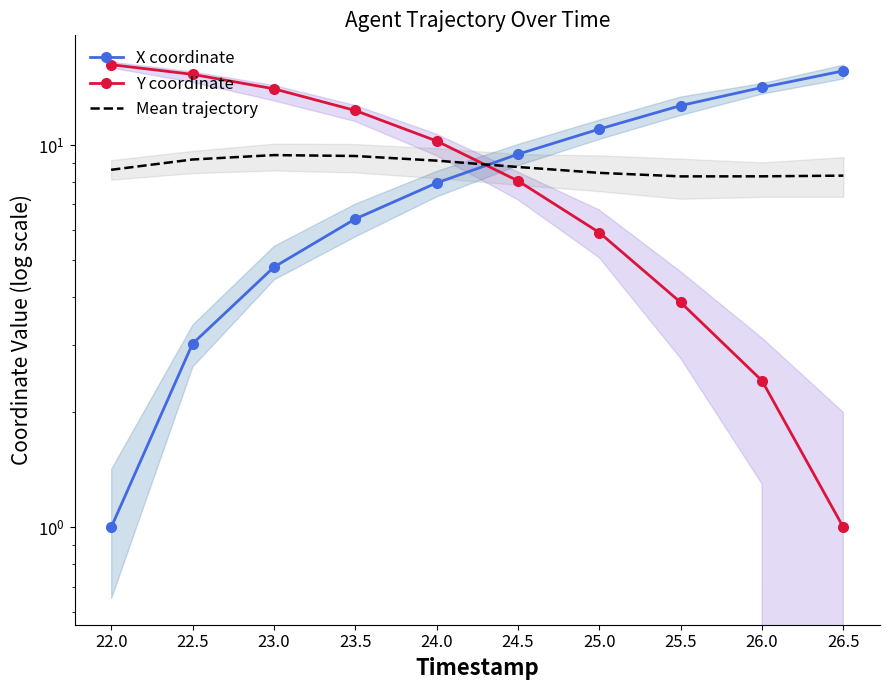

Reading left to right, list all the values displayed in this chart.

X coordinate: 1.0	3.0	4.8	6.4	8.0	9.5	11.0	12.7	14.2	15.7
Y coordinate: 16.2	15.3	14.0	12.3	10.3	8.1	5.9	3.9	2.4	1.0
Mean trajectory: 8.6	9.2	9.4	9.4	9.1	8.8	8.5	8.3	8.3	8.3